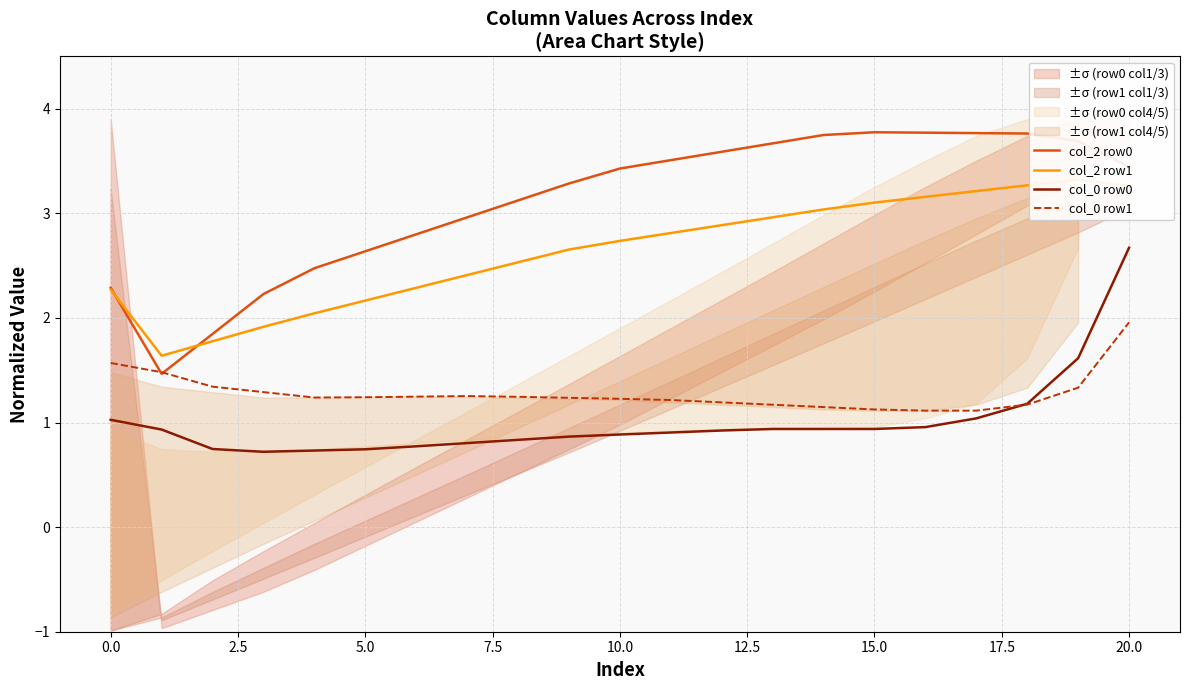

The col_0 row0 series shows 1.3 at 14. True or false?

False